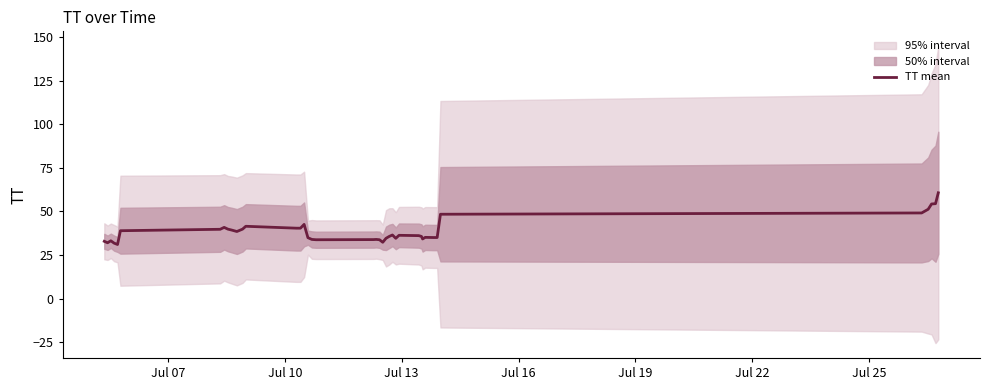

What is the lowest value of the TT mean series?

31.0